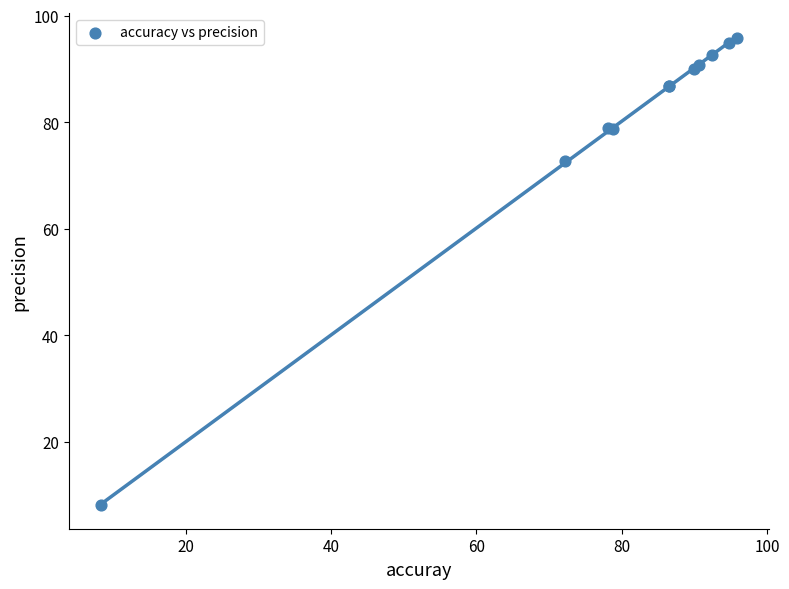

What Y value in the scatter plot is closest to 52?

72.8